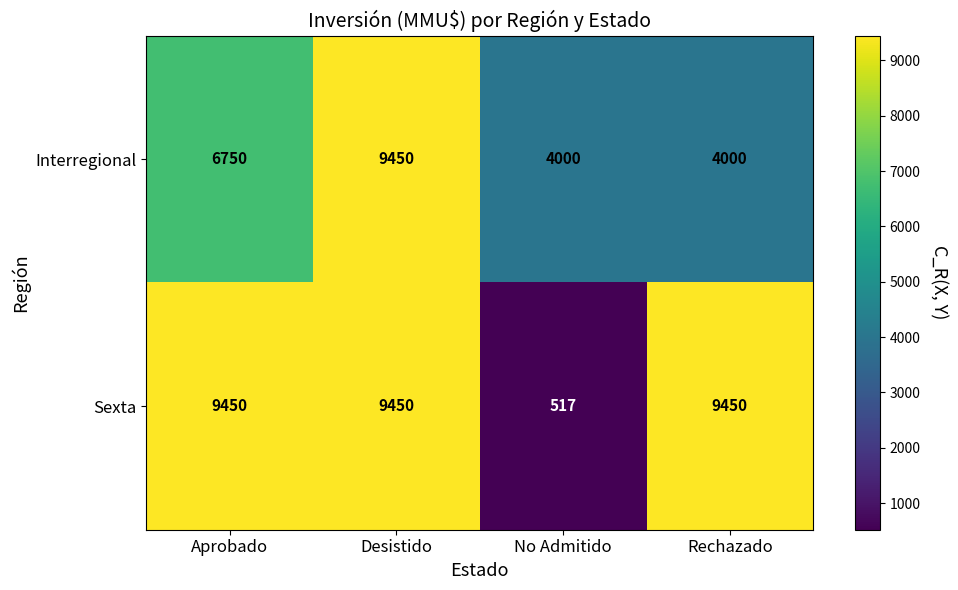

Reading right to left, list all the values displayed in this chart.

Interregional: 4000	4000	9450	6750
Sexta: 9450	517	9450	9450